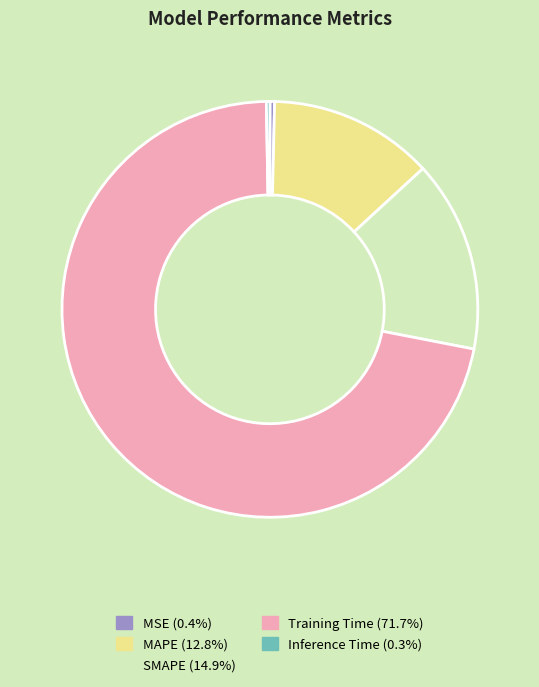

Which slice represents more than half of the pie?

Training Time